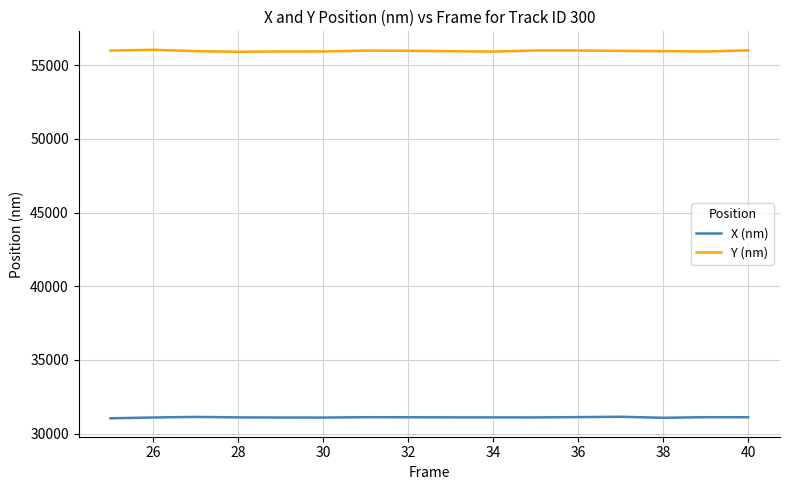

What is the smallest value displayed?

31032.7